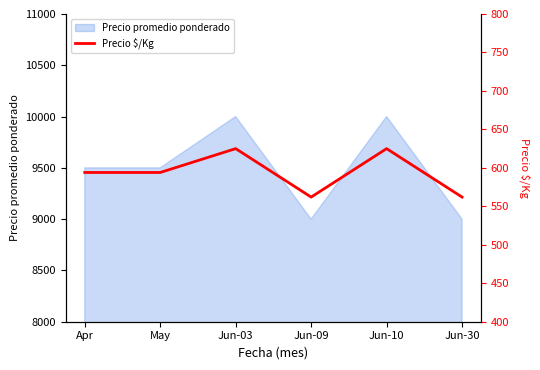

What is the minimum value shown in the chart?

562